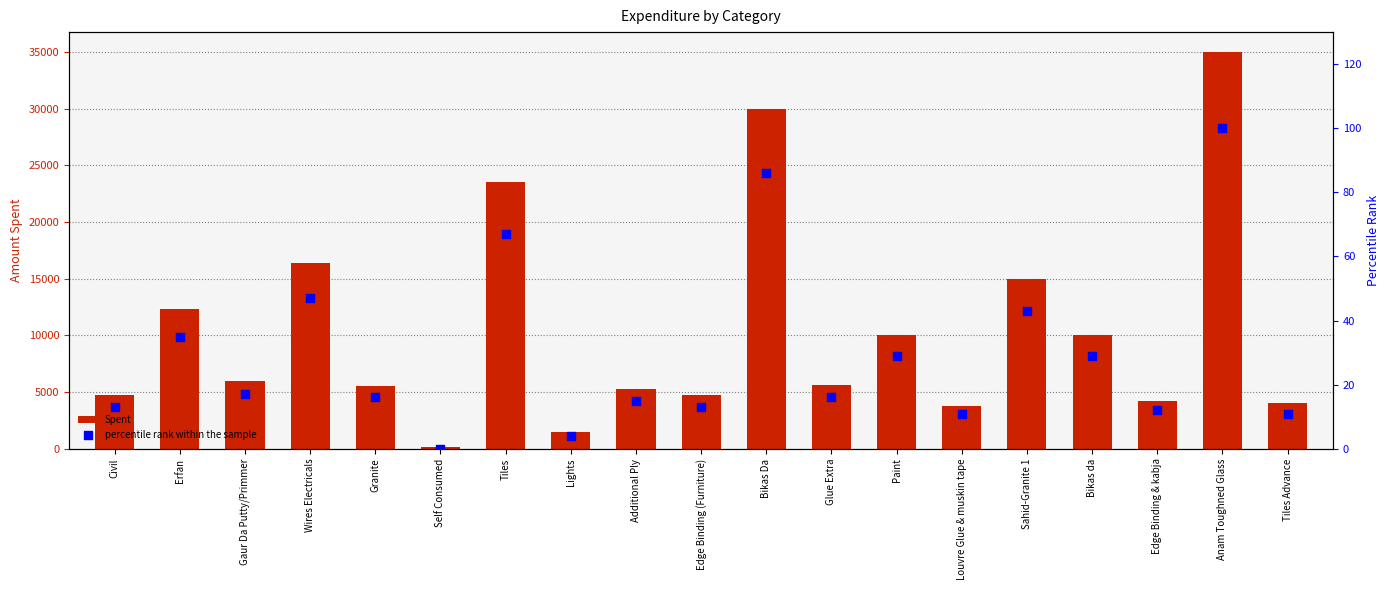

Which series has the largest total across all categories?

Spent